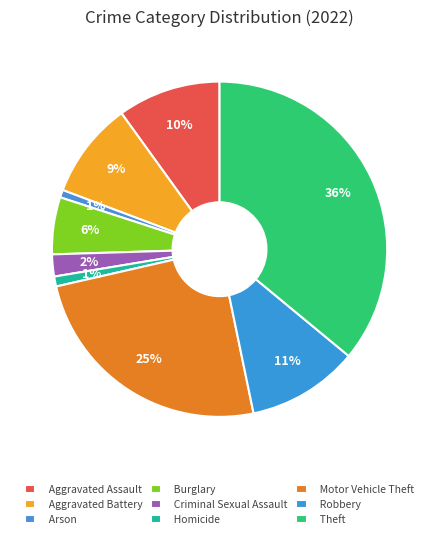

Is there any slice that represents more than half of the pie?

No